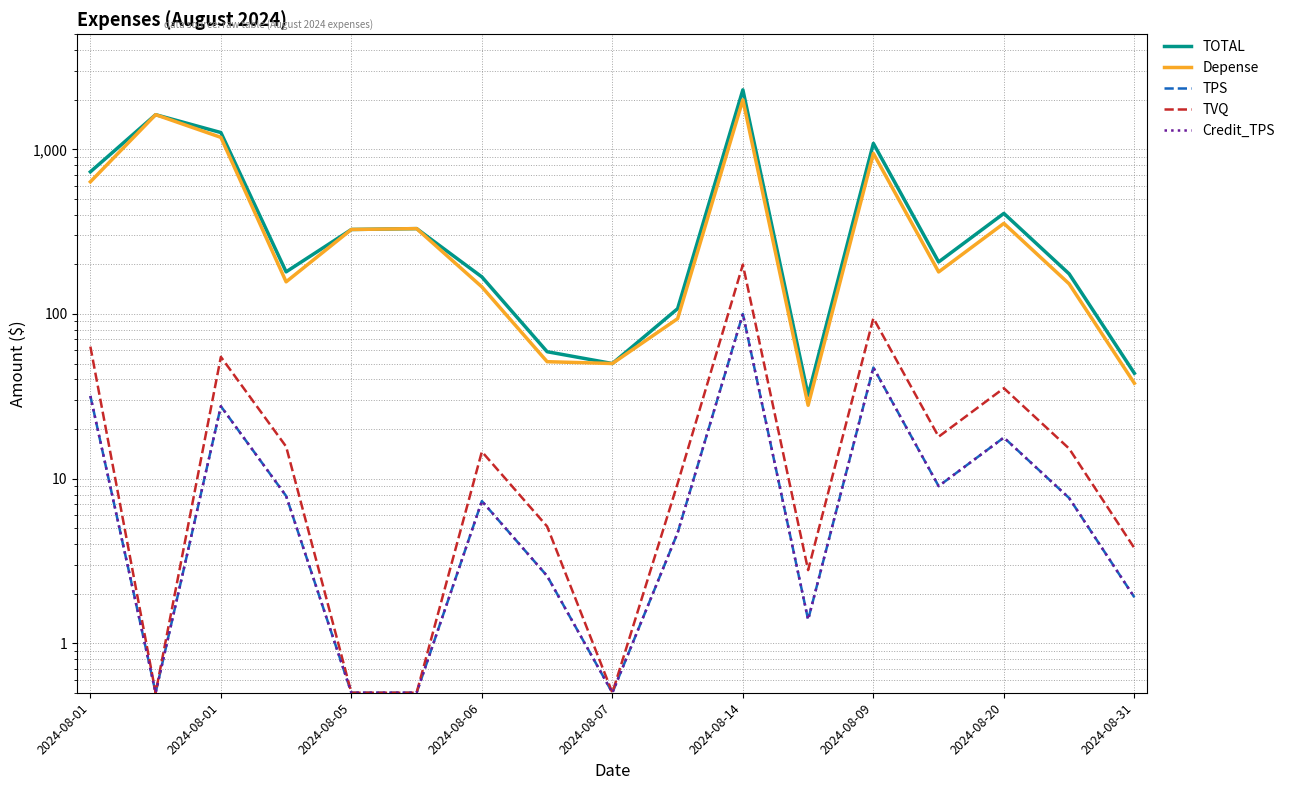

What are all the series names shown in the legend?

TOTAL, Depense, TPS, TVQ, Credit_TPS